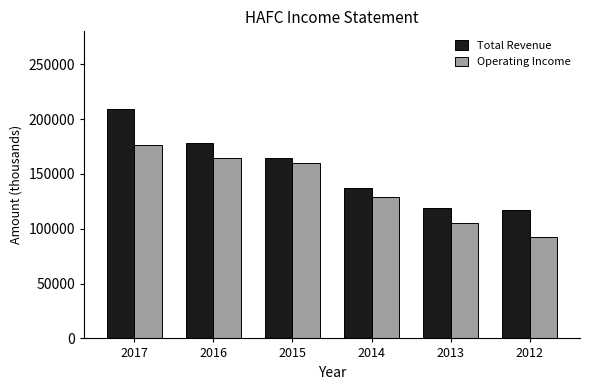

The Total Revenue series shows 136700 at 2014. True or false?

True